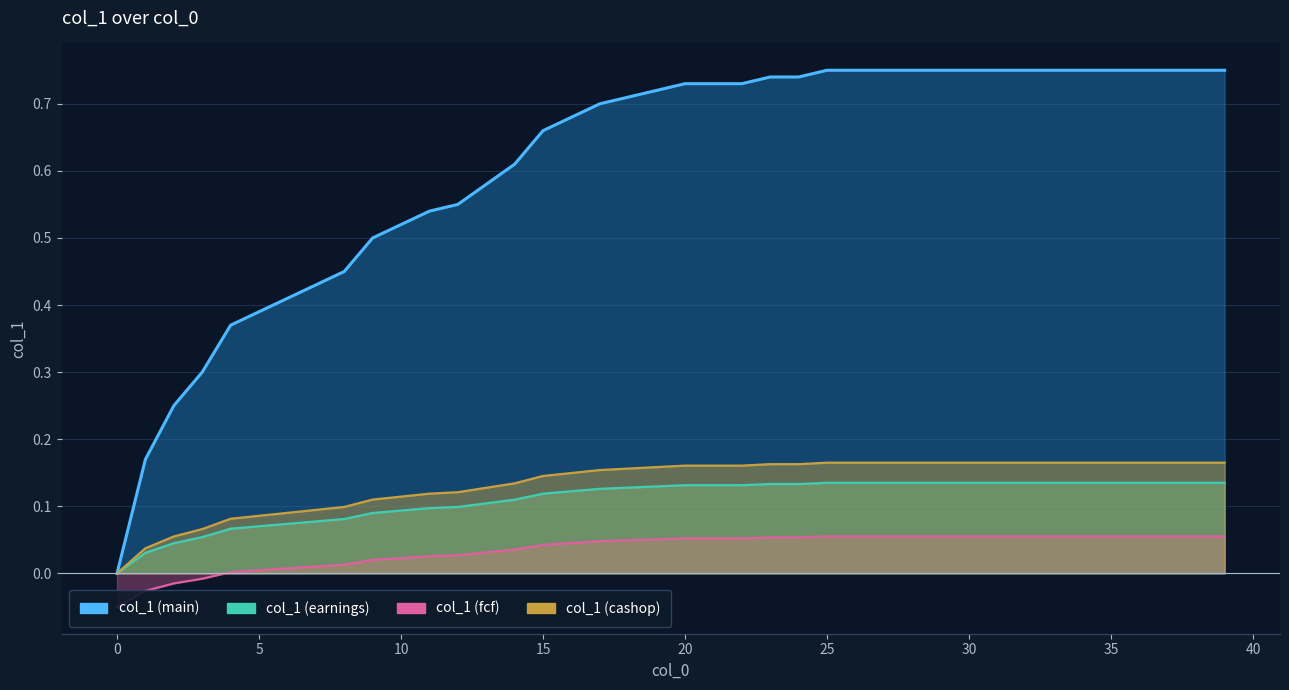

The col_1 (fcf) series shows 0.0 at 15. True or false?

True